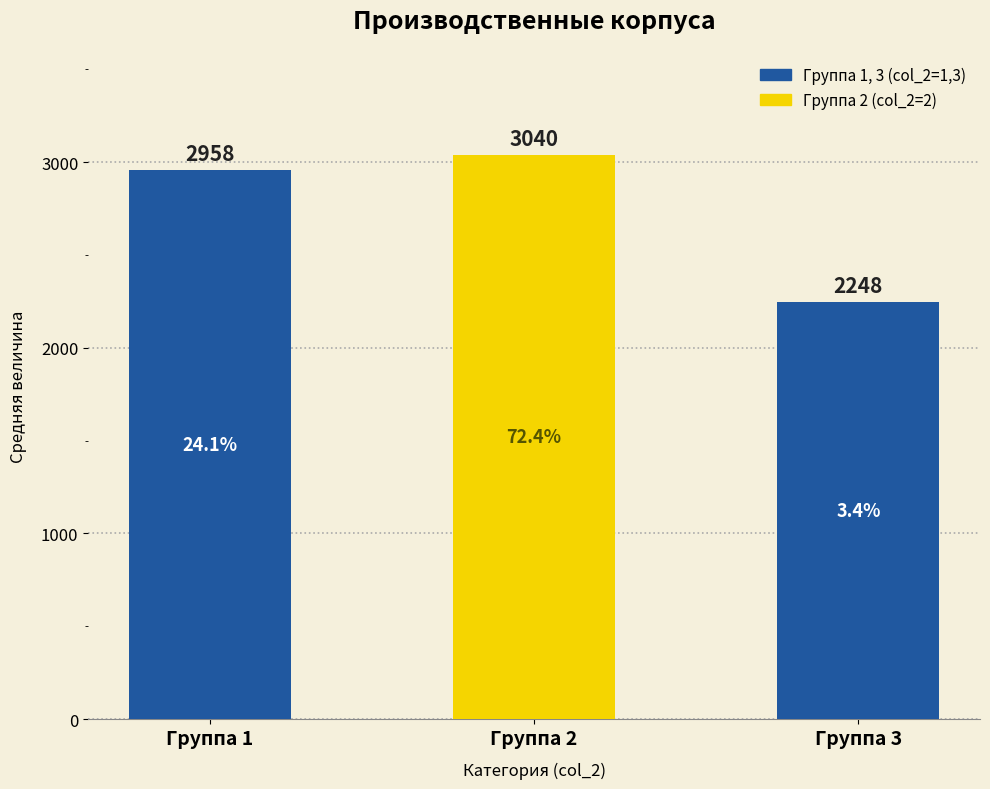

List the labels in order of value, smallest first.

Группа 3, Группа 1, Группа 2